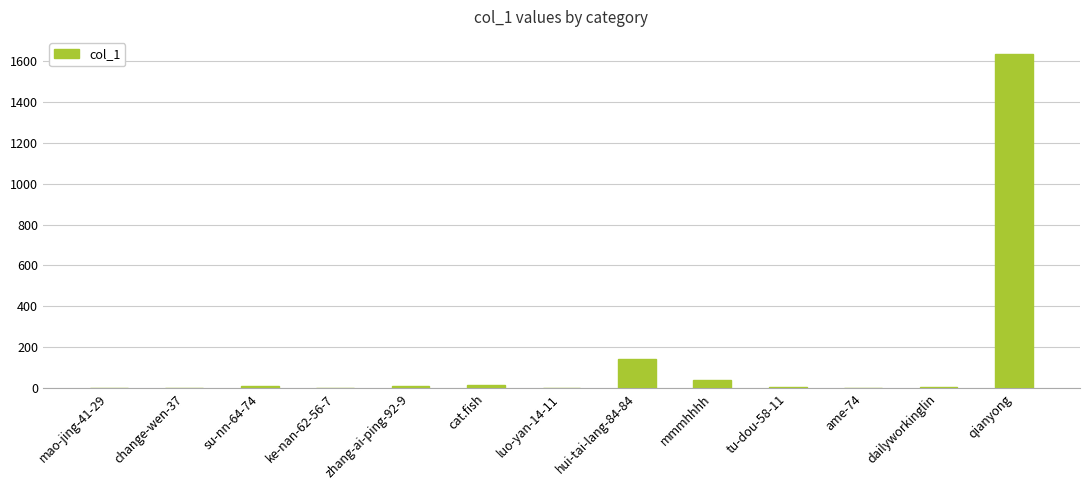

Between cat.fish and mmmhhhh, which is larger?

mmmhhhh